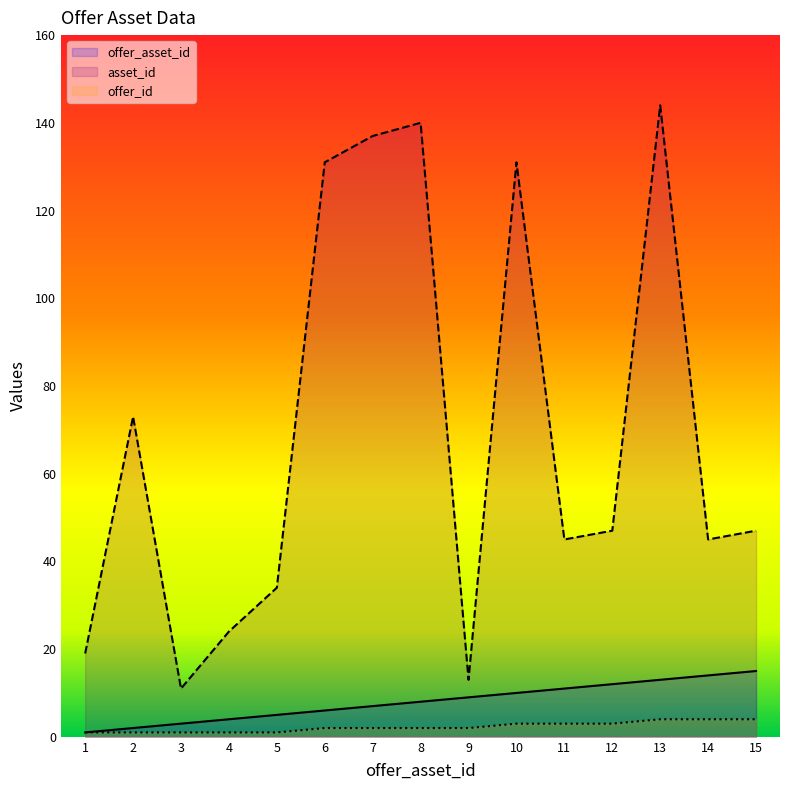

At how many categories does at least one series exceed 142?

1